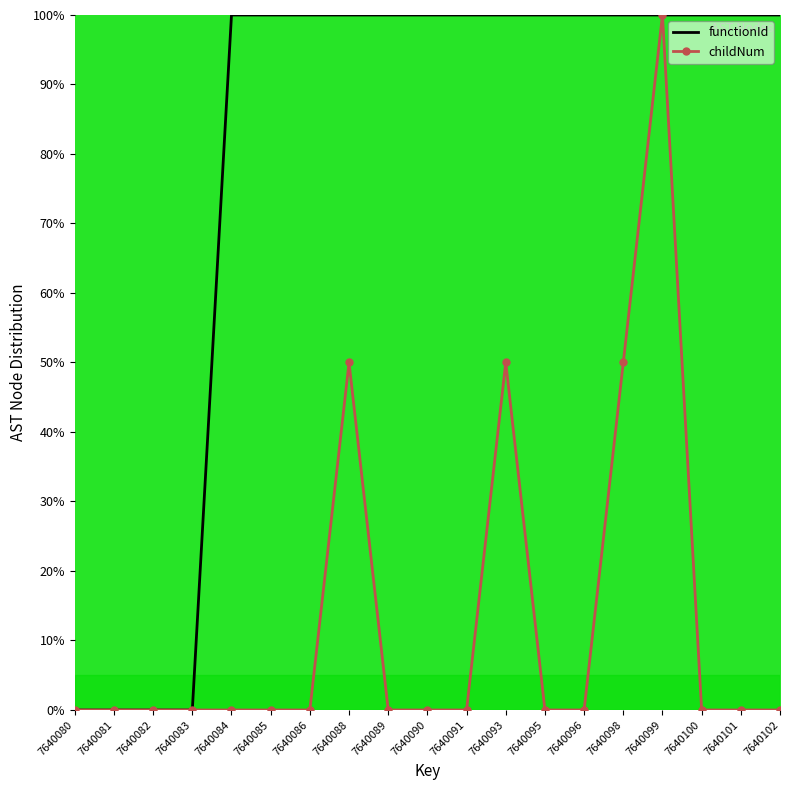

Does the chart display data point markers on the line(s)?

No